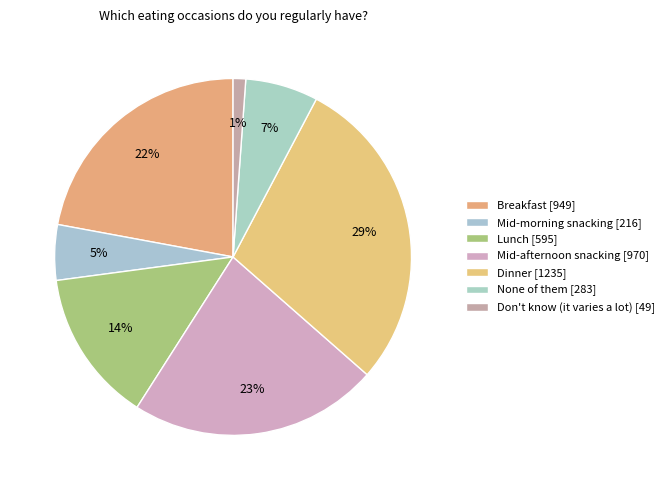

Does any single category account for the majority?

No